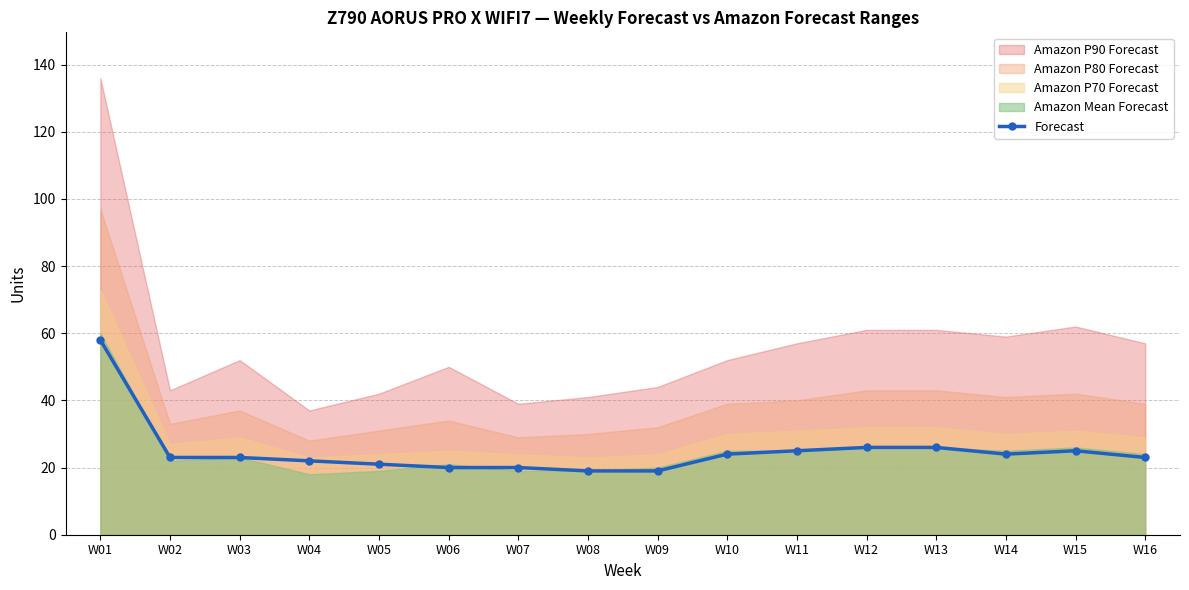

List the labels in order of value, smallest first.

W08, W09, W06, W07, W05, W04, W02, W03, W16, W10, W14, W11, W15, W12, W13, W01